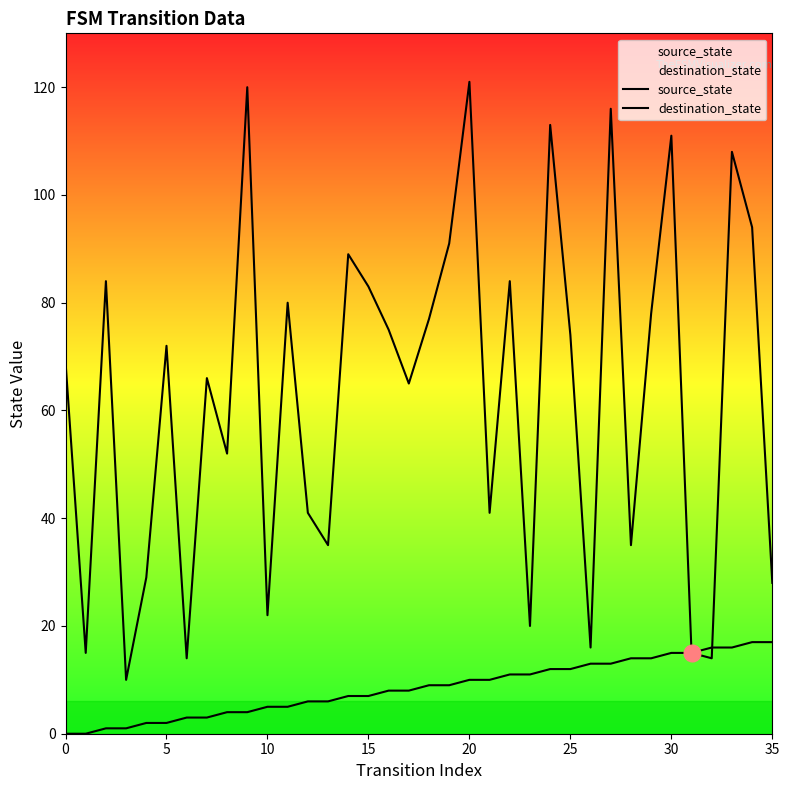

At which category is the sum across all series the highest?

20